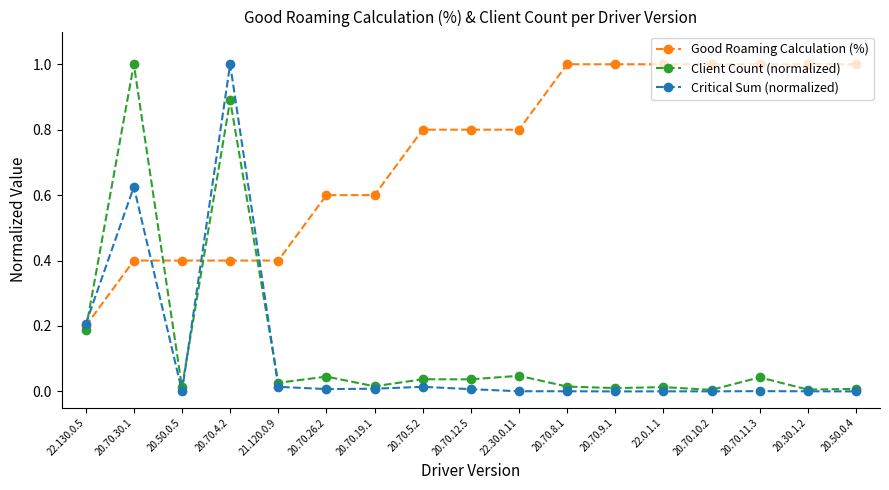

Where is the first local maximum for Client Count (normalized)?

20.70.30.1